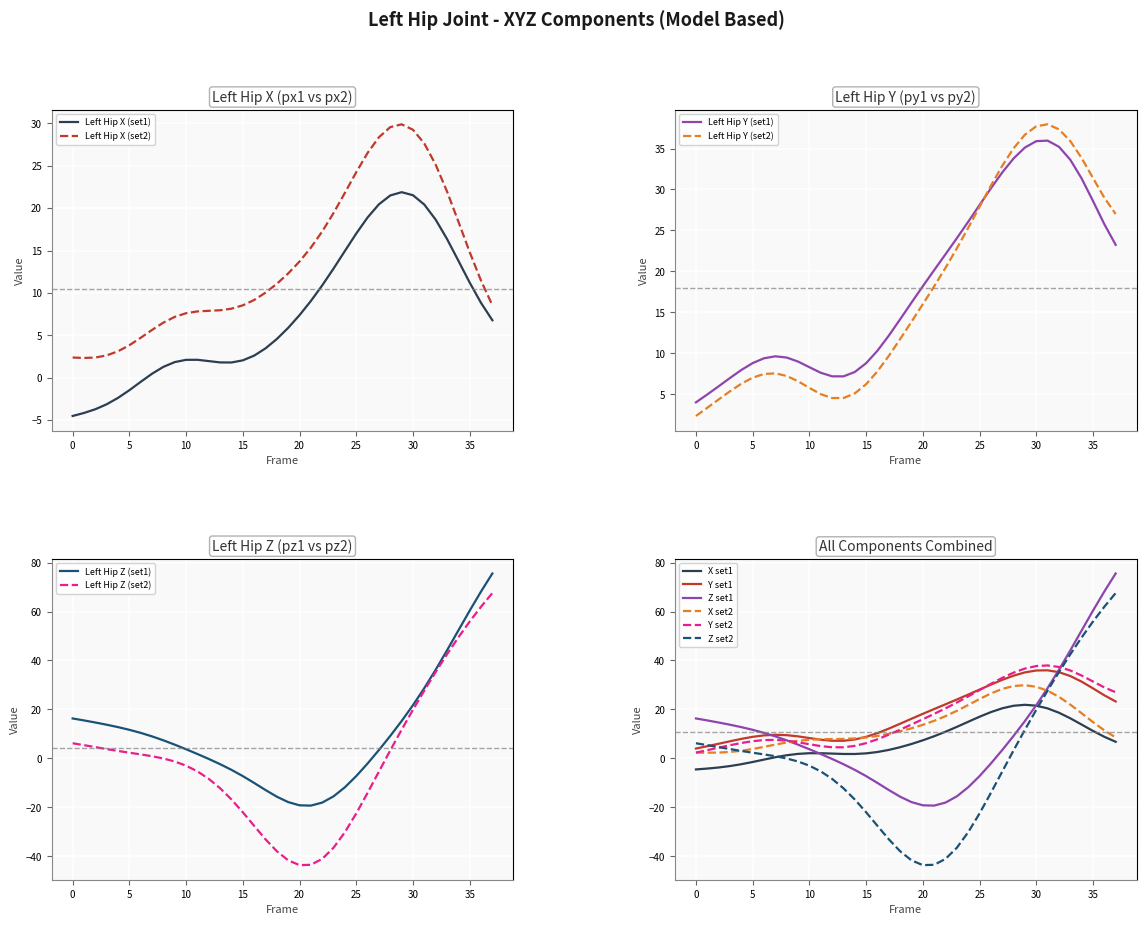

At 15, list the series in order from smallest to largest.

Left_Hip2_Z, Left_Hip_Z, Left_Hip_X, Left_Hip2_Y, Left_Hip2_X, Left_Hip_Y